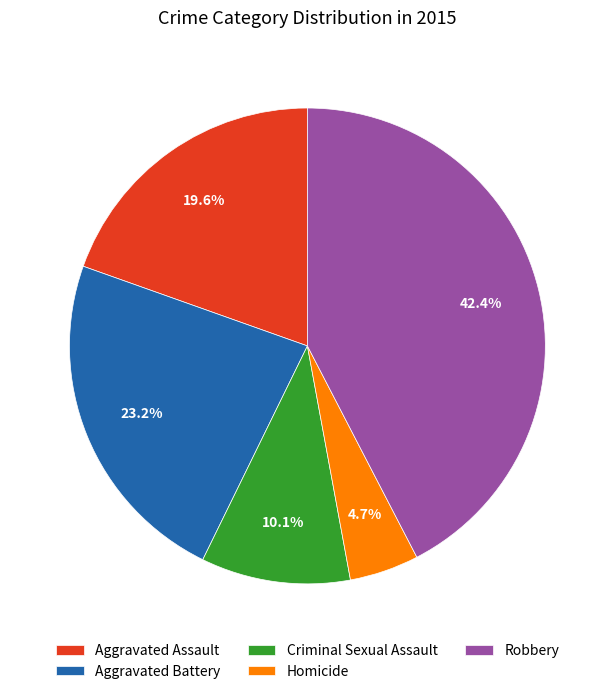

The Aggravated Battery slice represents 35% of the pie. True or false?

False